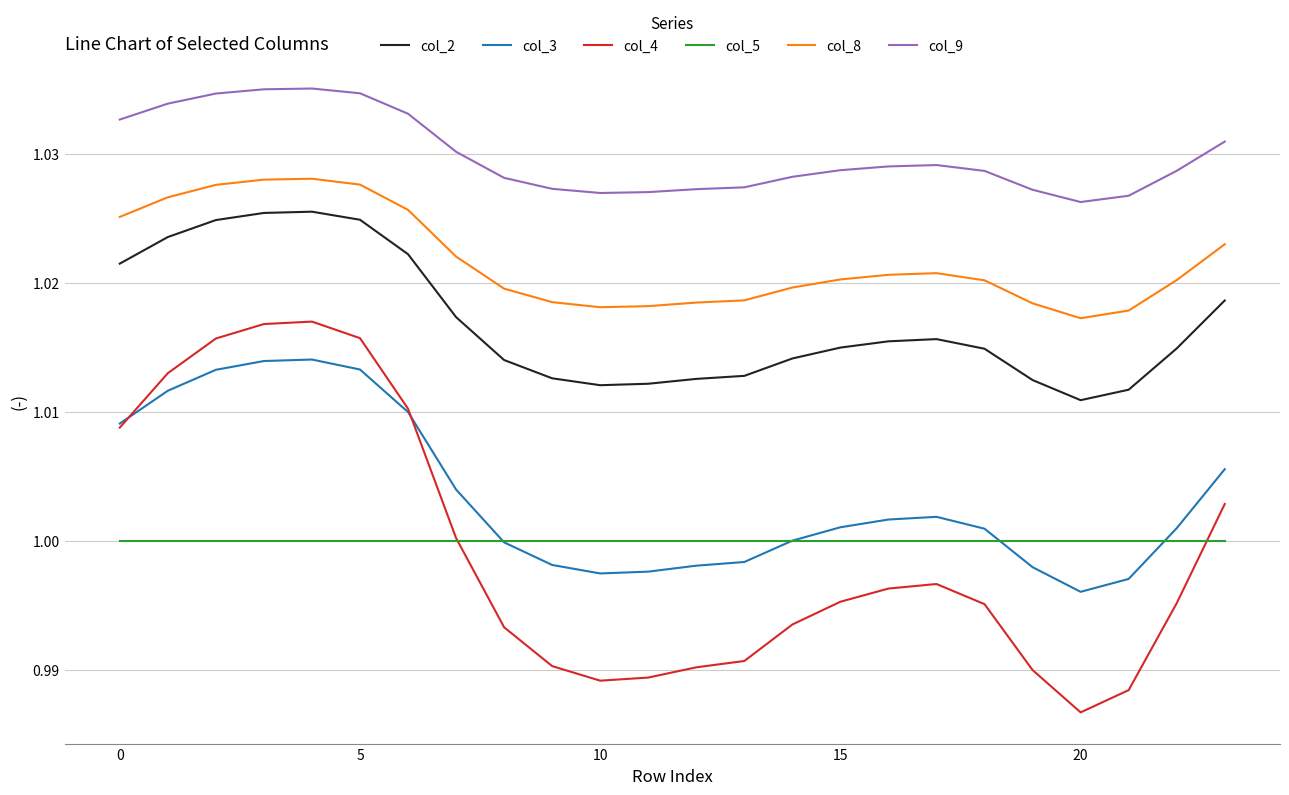

Which series has the largest total across all categories?

col_9